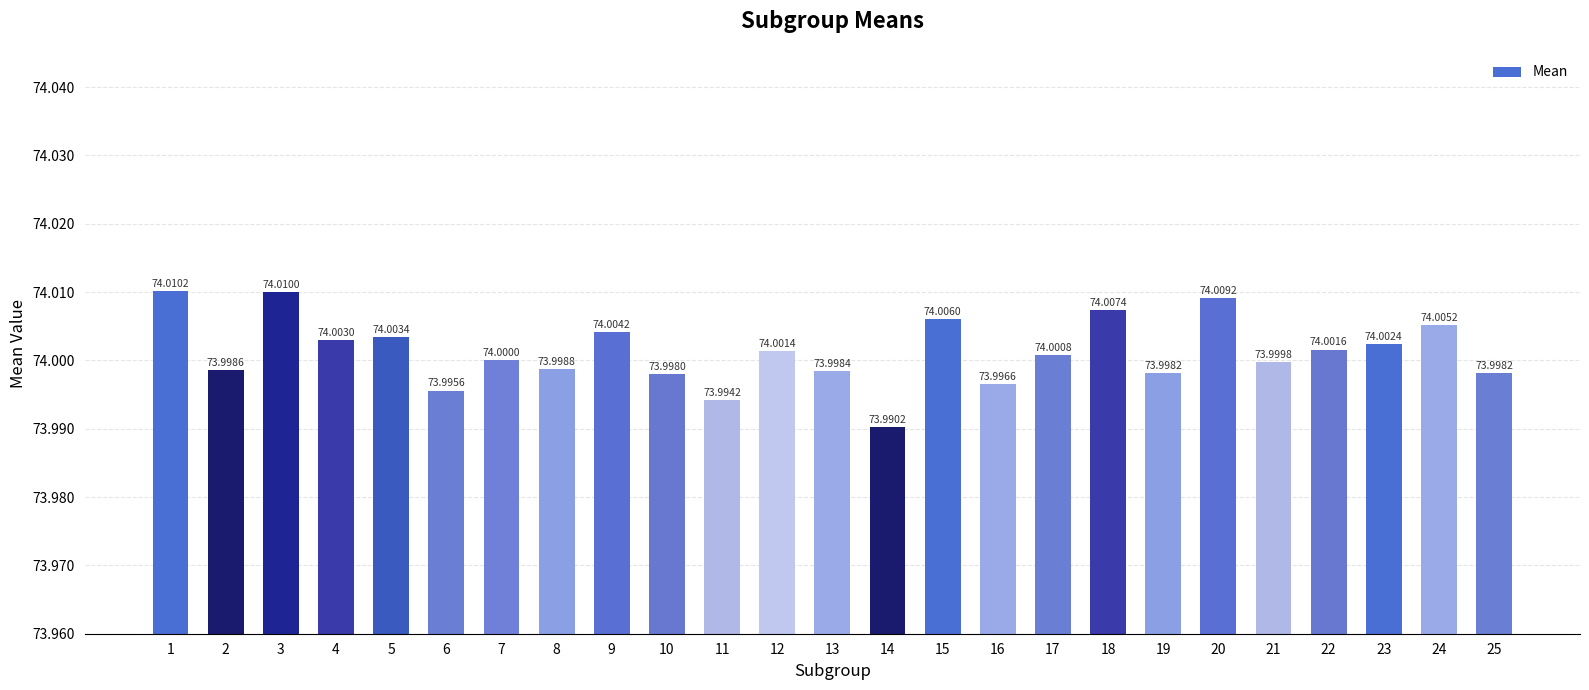

Count the number of data series in this chart.

1